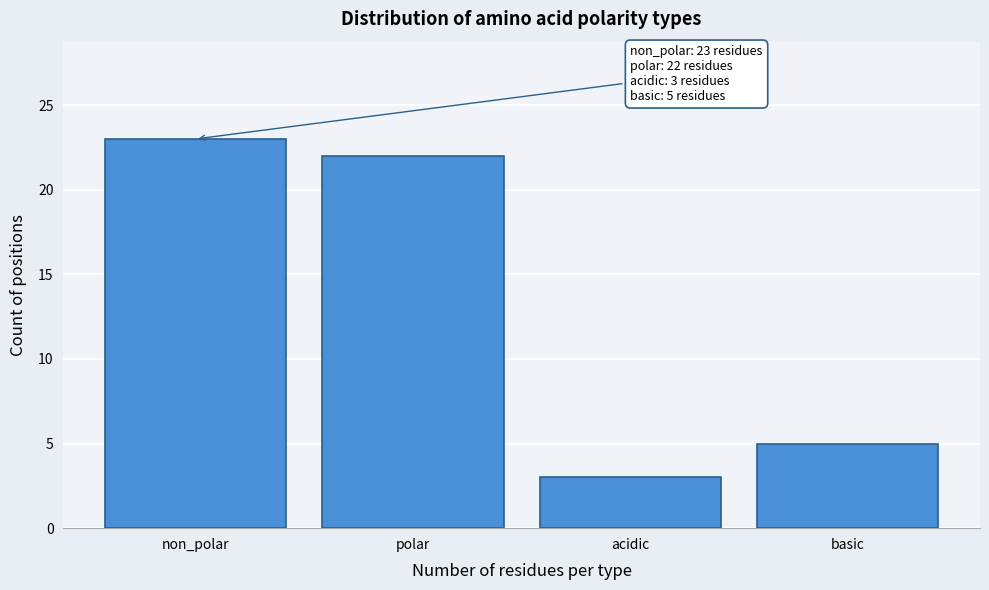

Reading left to right, list all the values displayed in this chart.

23	22	3	5